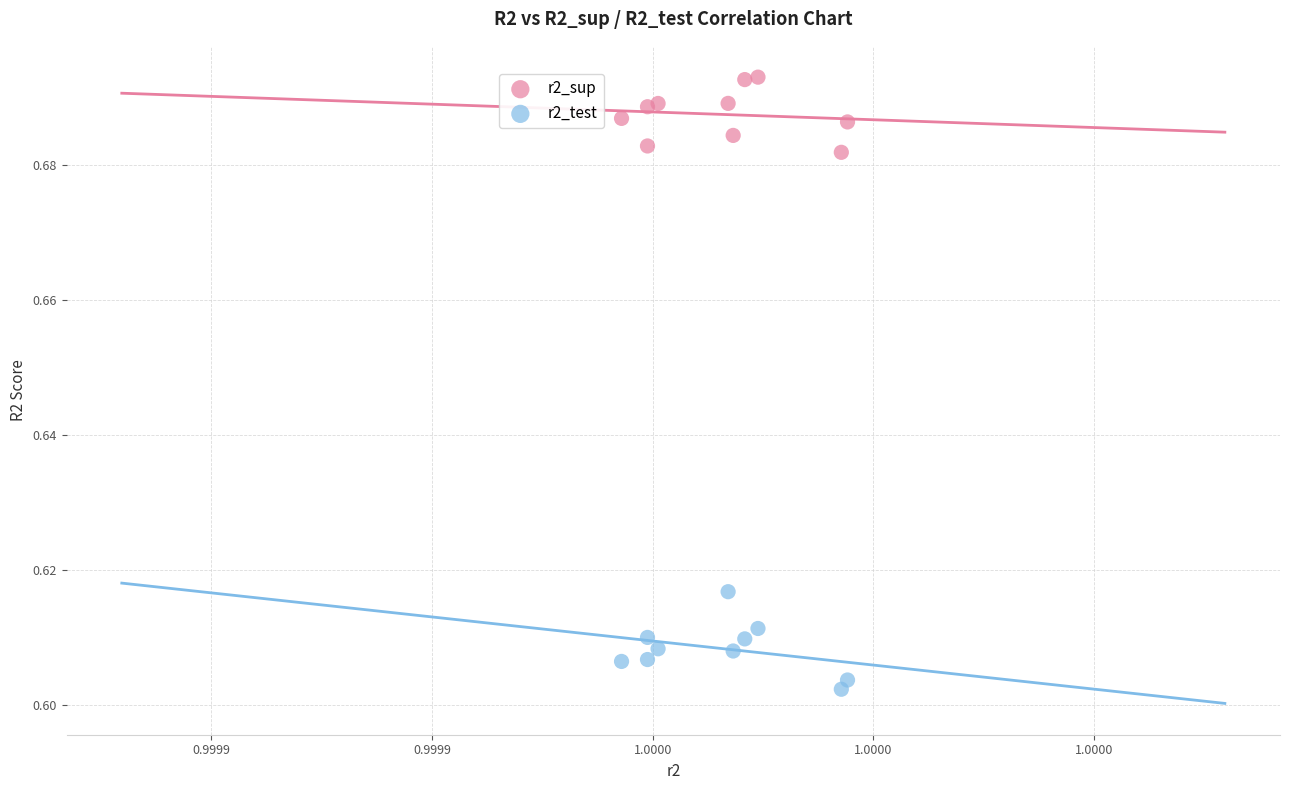

Which series reaches the maximum Y coordinate?

r2_sup